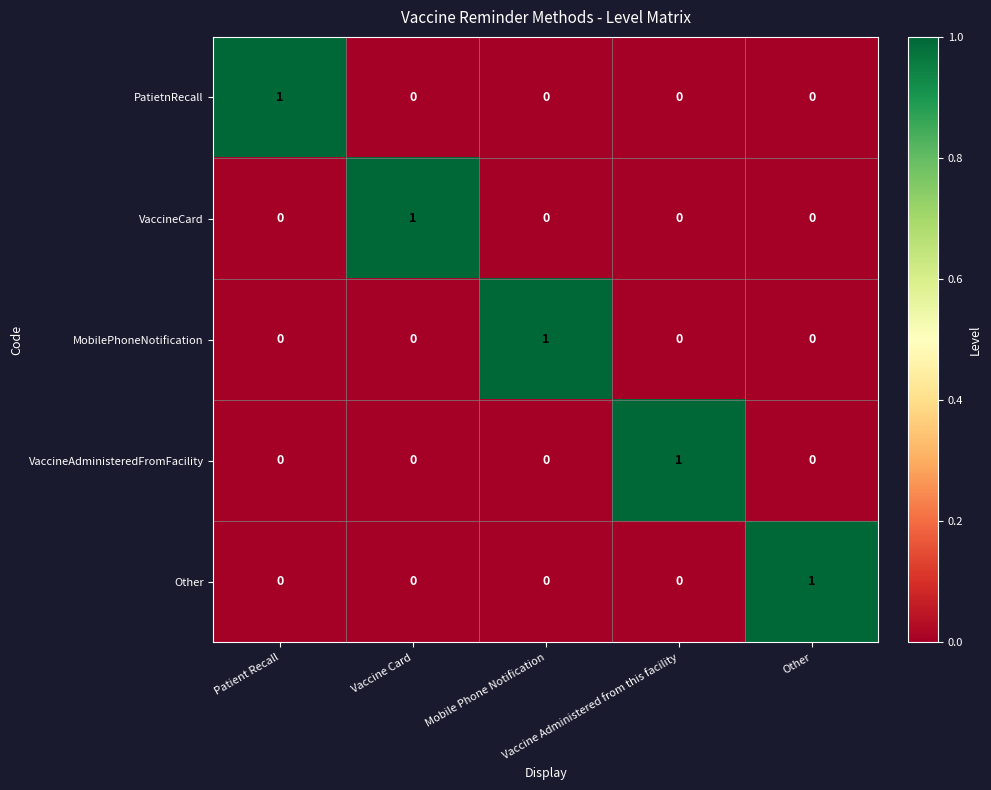

How many PatietnRecall values are between 0 and 1?

5